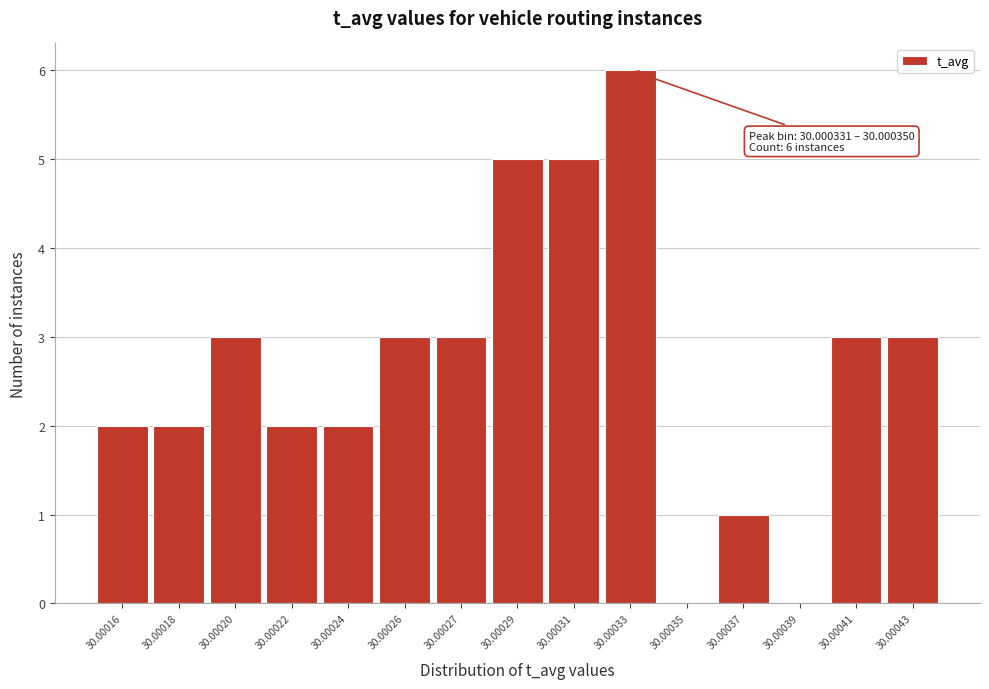

Reading left to right, extract all data points from this chart.

30.00016=2	30.00018=2	30.00020=3	30.00022=2	30.00024=2	30.00026=3	30.00027=3	30.00029=5	30.00031=5	30.00033=6	30.00035=0	30.00037=1	30.00039=0	30.00041=3	30.00043=3